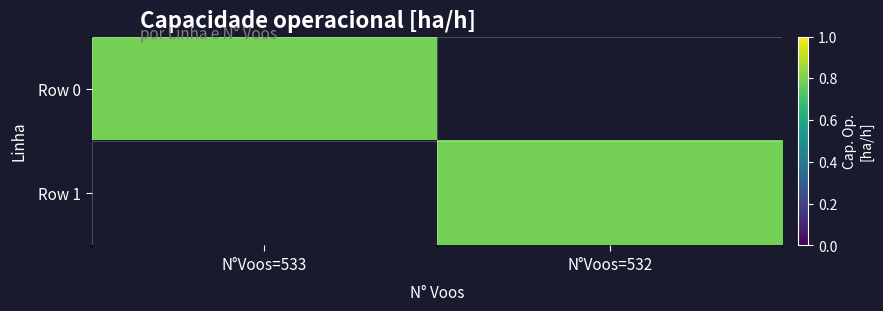

At which category does the chart reach its peak across all series?

N°Voos=532